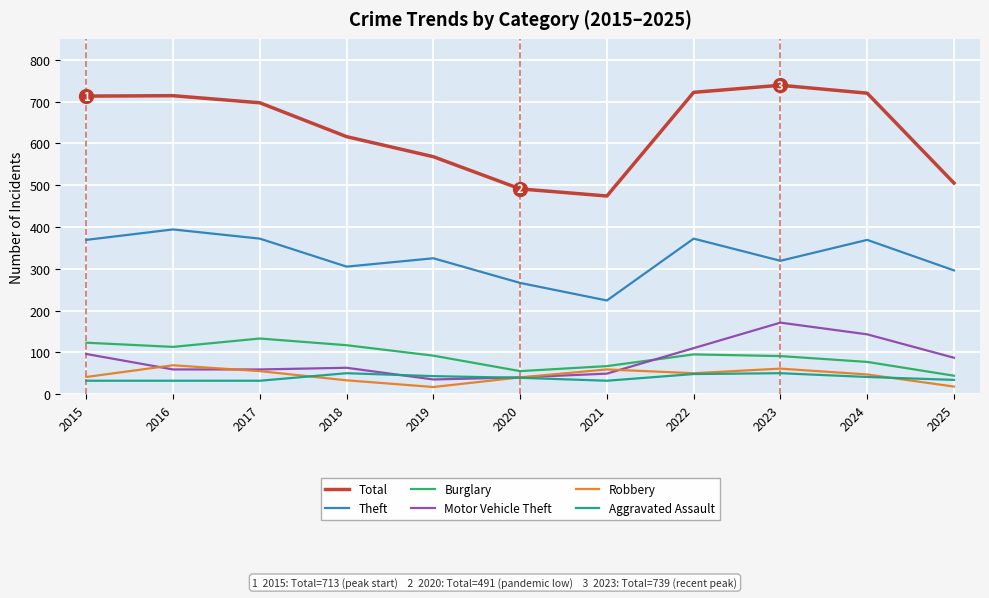

What is the spread (max minus min) of values at 2018?

583